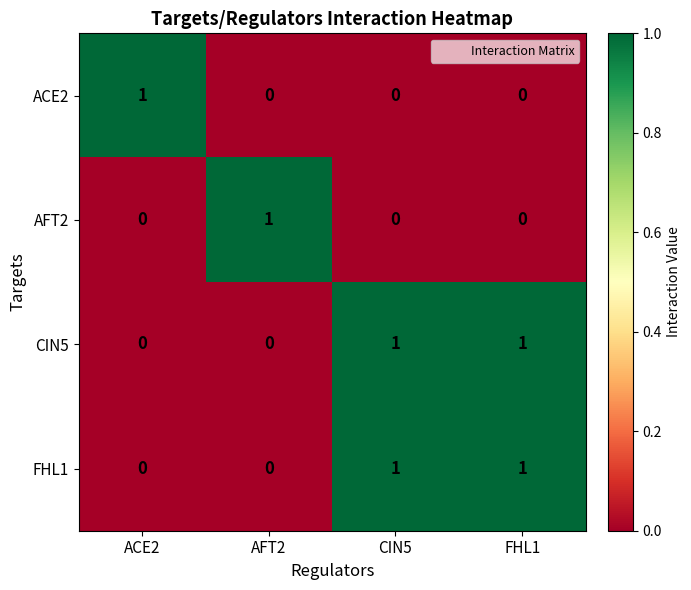

Is it true that CIN5 equals 1 at FHL1?

True